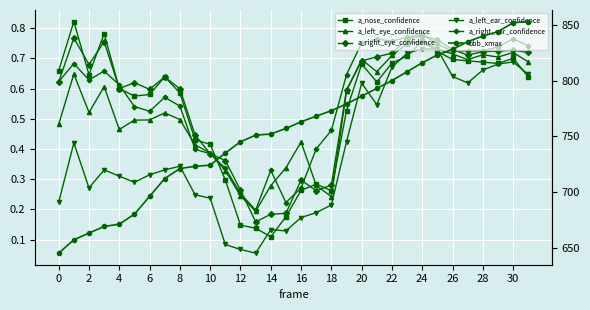

Between 24 and 29, which series saw the biggest shift?

bbb_xmax